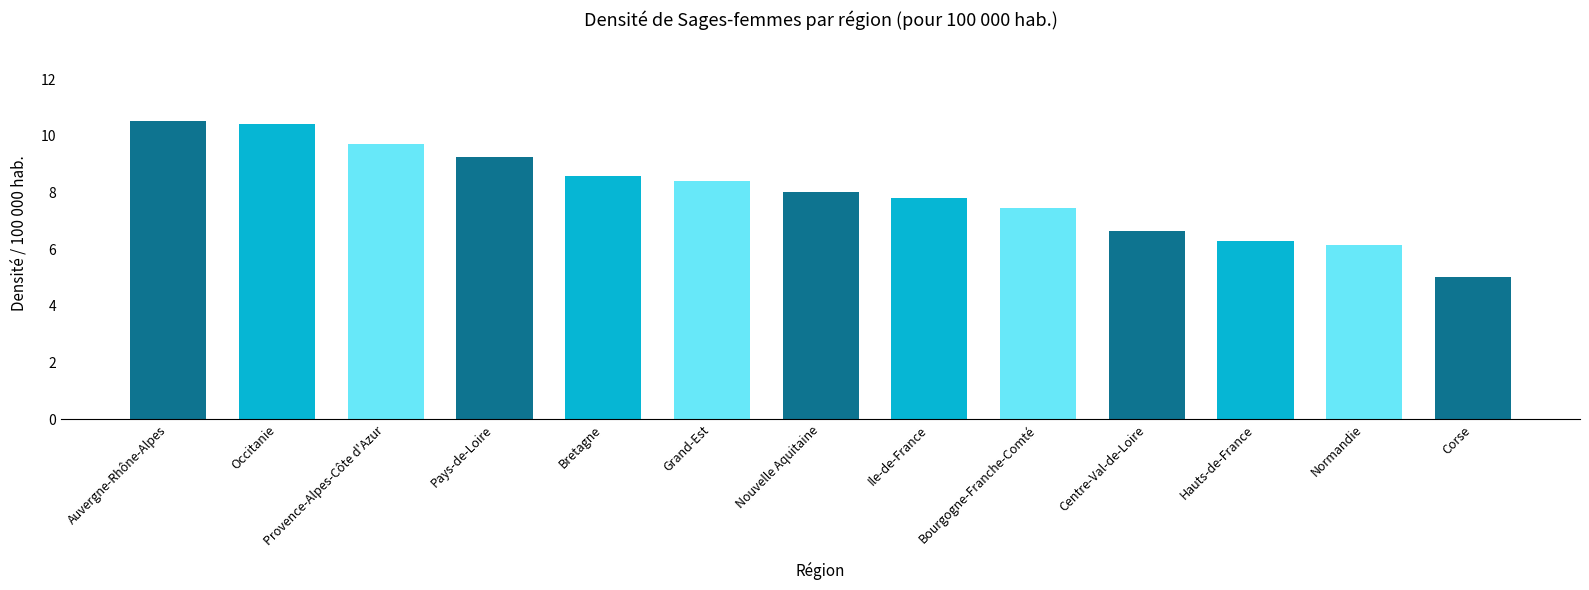

Between Nouvelle Aquitaine and Bourgogne-Franche-Comté, which is larger?

Nouvelle Aquitaine